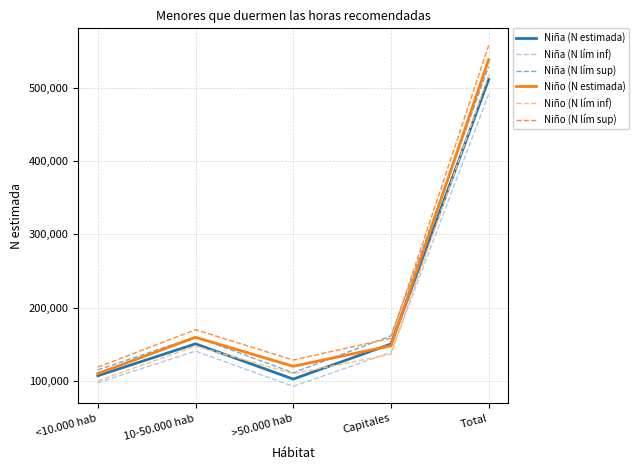

What is the spread (max minus min) of values at <10.000 hab?

21116